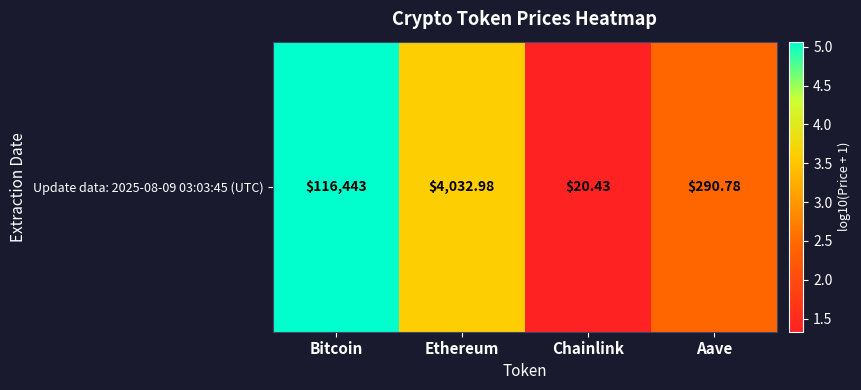

Reading left to right, list all the values displayed in this chart.

Bitcoin=5.1	Ethereum=3.6	Chainlink=1.3	Aave=2.5